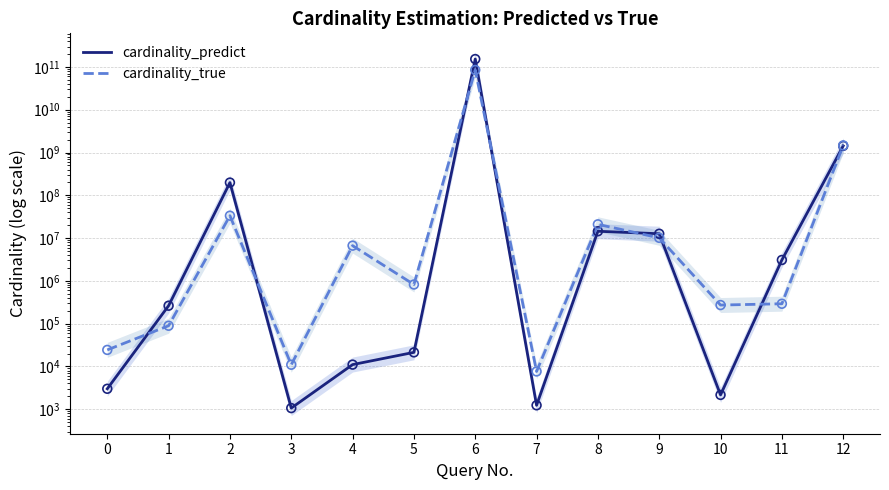

Which series reaches the minimum Y coordinate?

cardinality_predict